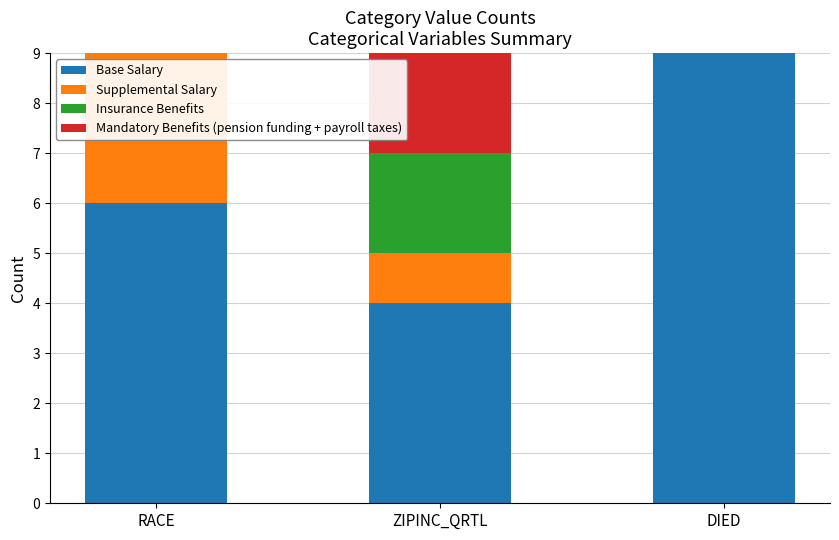

Does the chart contain stacked bars?

Yes